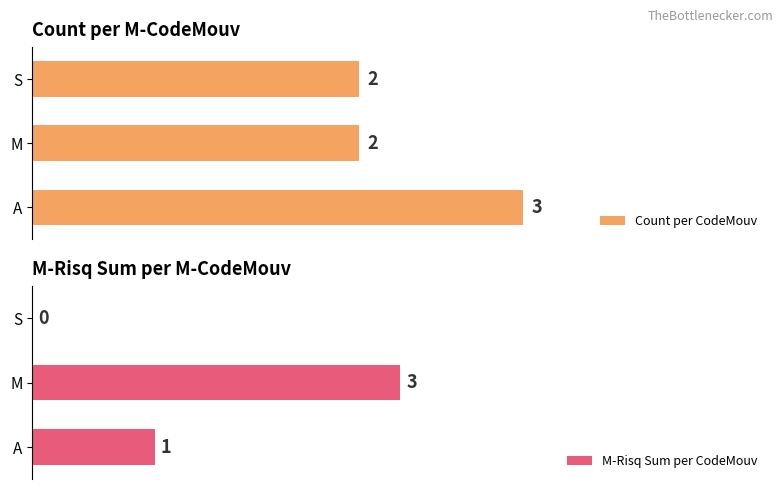

What is the difference between the maximum and minimum values in the Count per CodeMouv series?

1